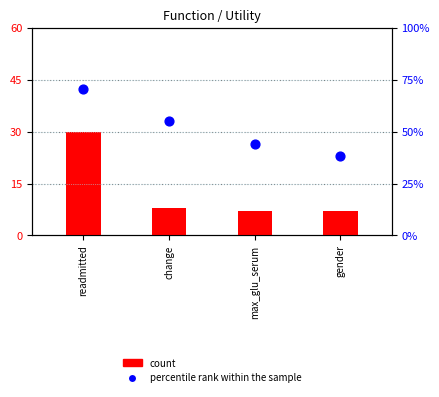

At which category is the sum across all series the highest?

readmitted